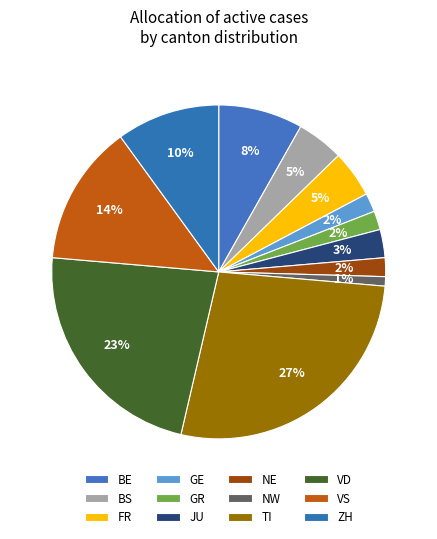

To the nearest percent, what percentage of the pie is TI?

27%